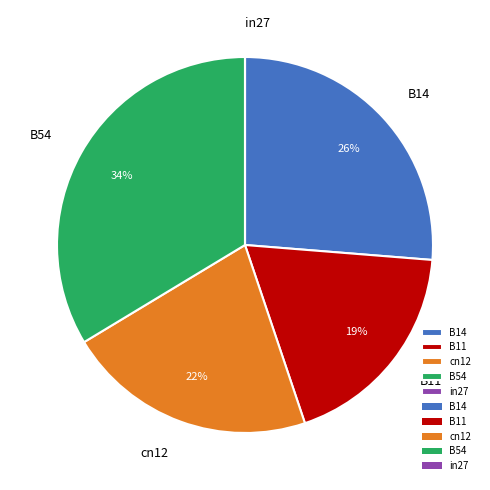

To the nearest percent, what is the combined percentage of B11 and B54?

52%